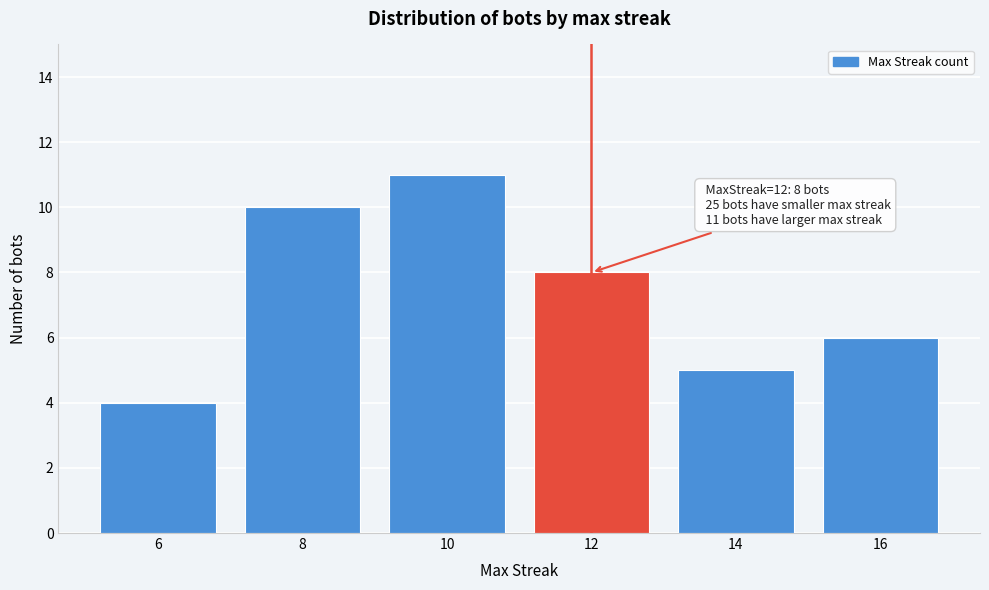

Reading left to right, list all the values displayed in this chart.

6=4	8=10	10=11	12=8	14=5	16=6